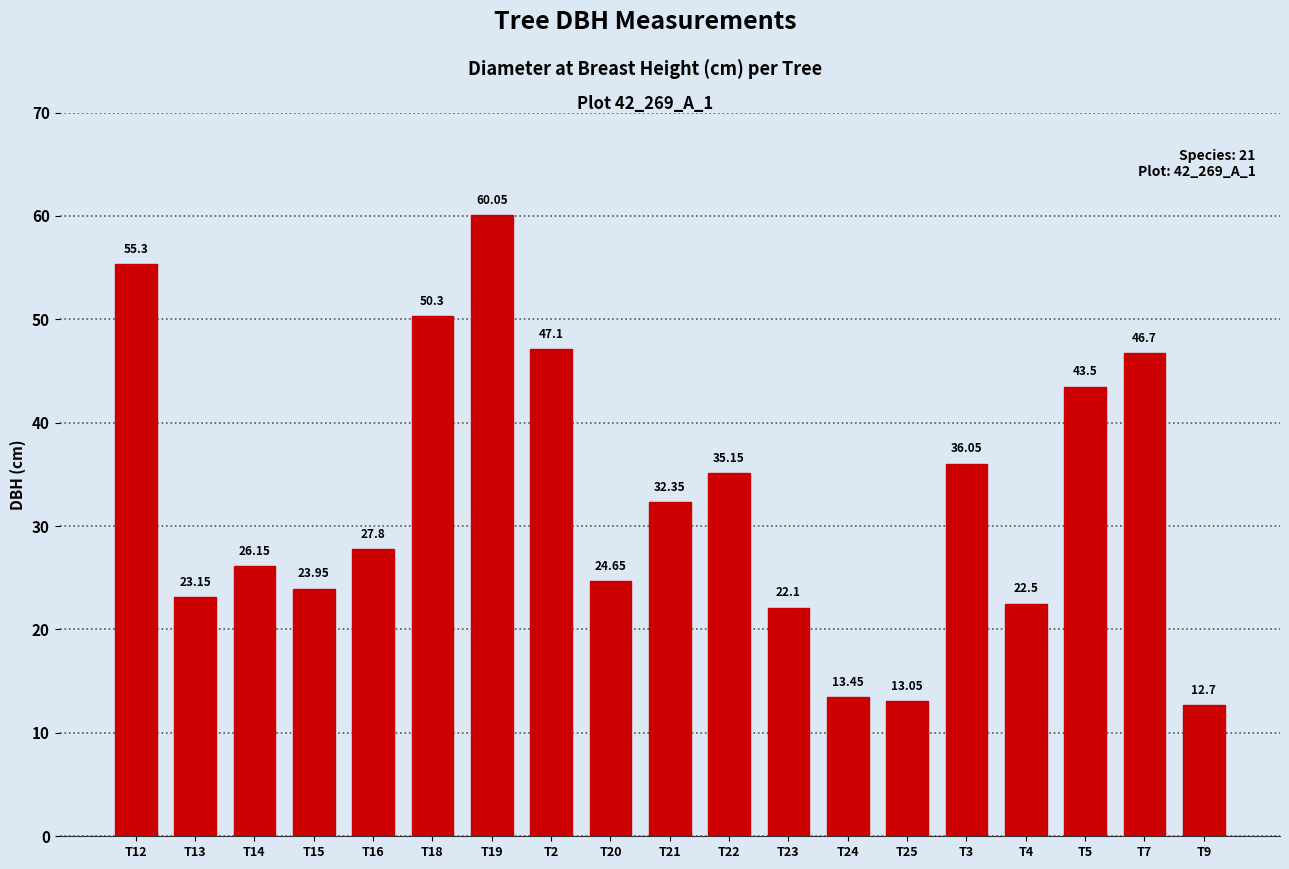

What is the sum of all values?

616.0